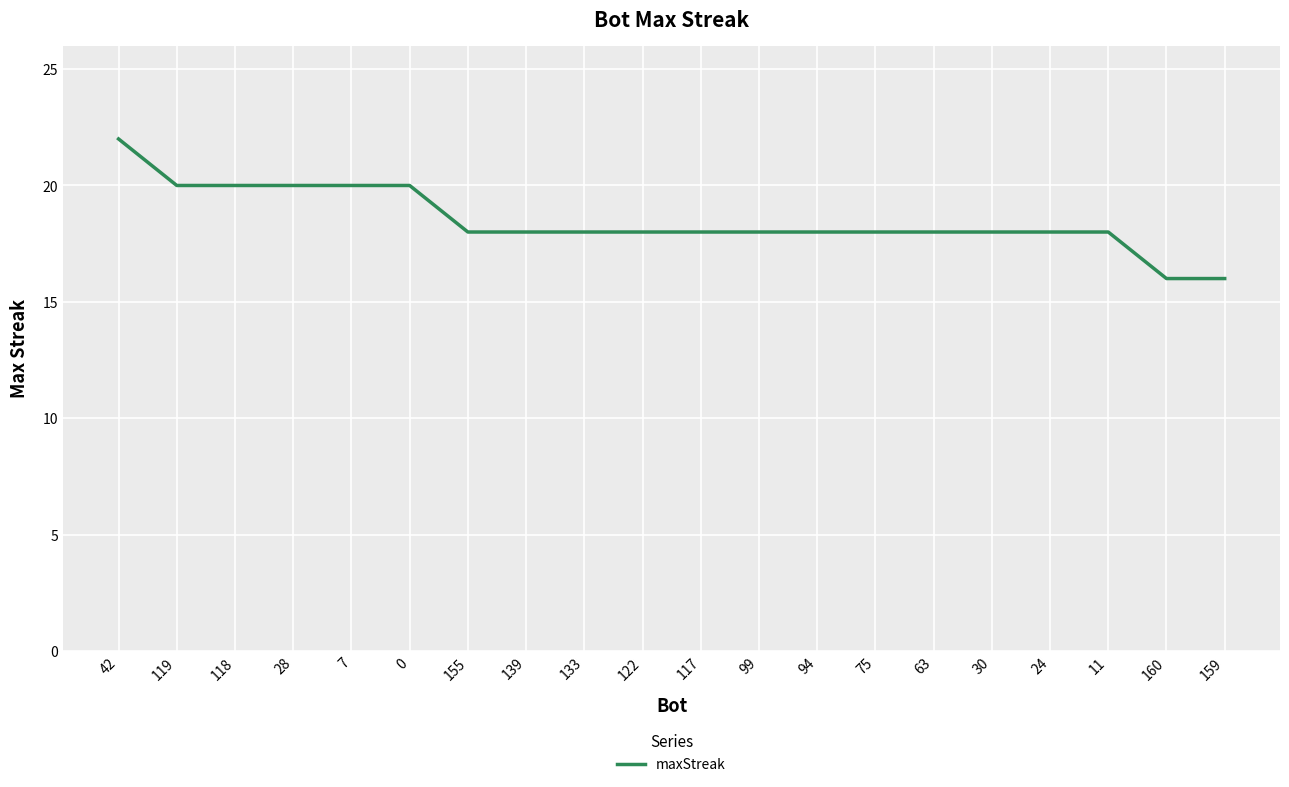

True or false: the data shows 10 at 155.

False